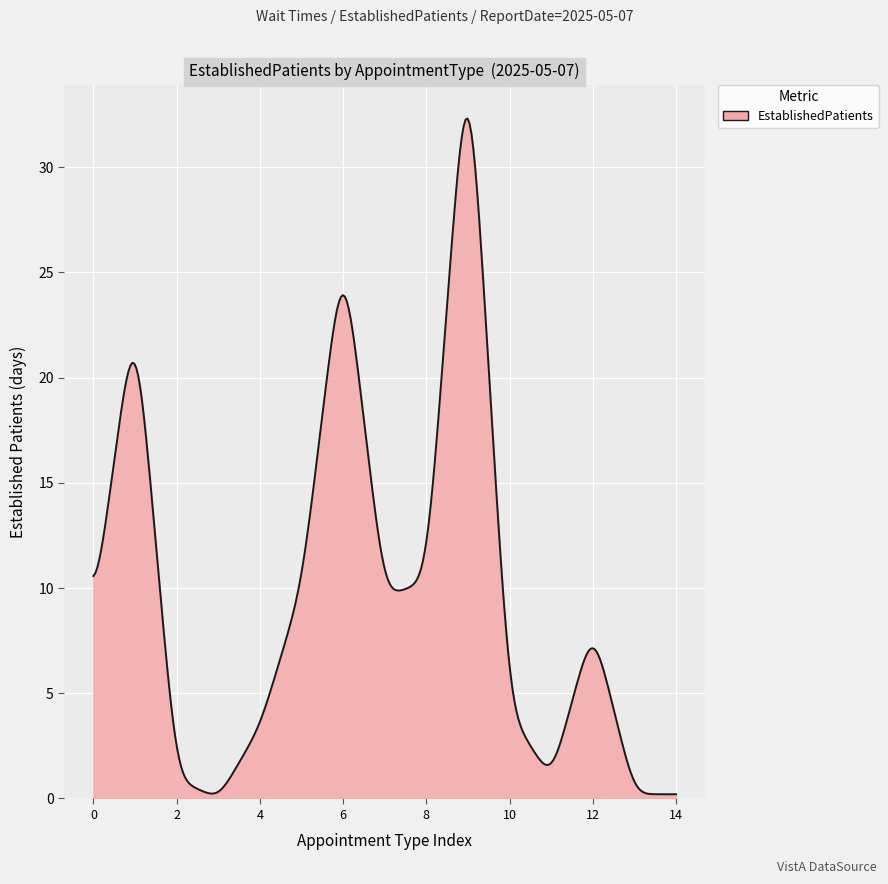

What is the greatest value displayed?

32.3